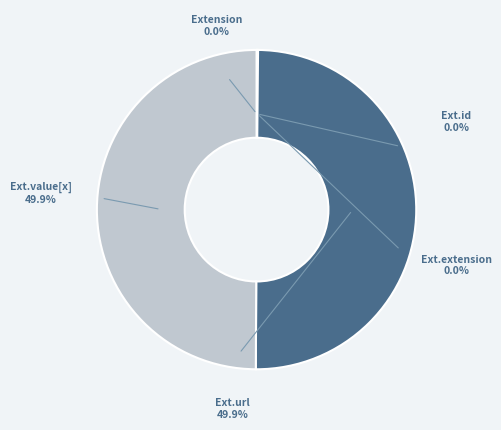

True or false: Extension accounts for 14% of the total.

False